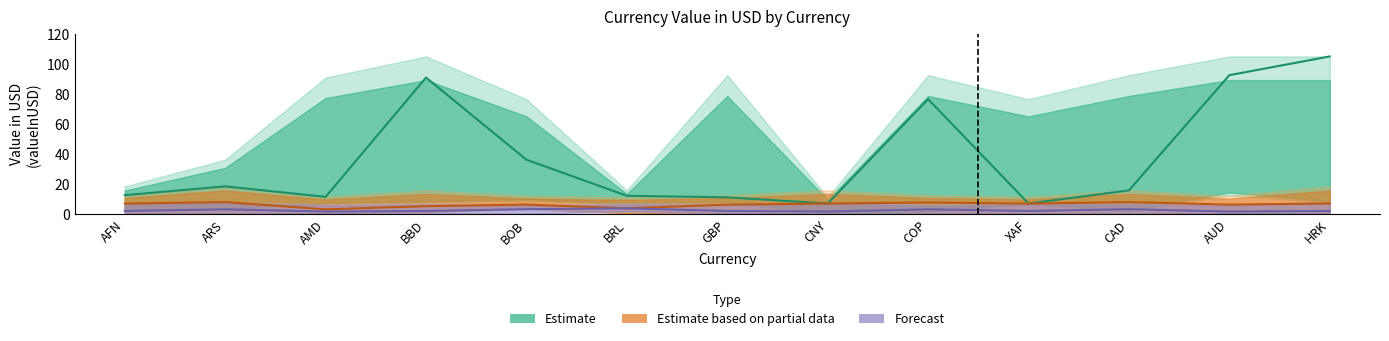

What is the value of the Estimate point at the 8th from the left?

6.9